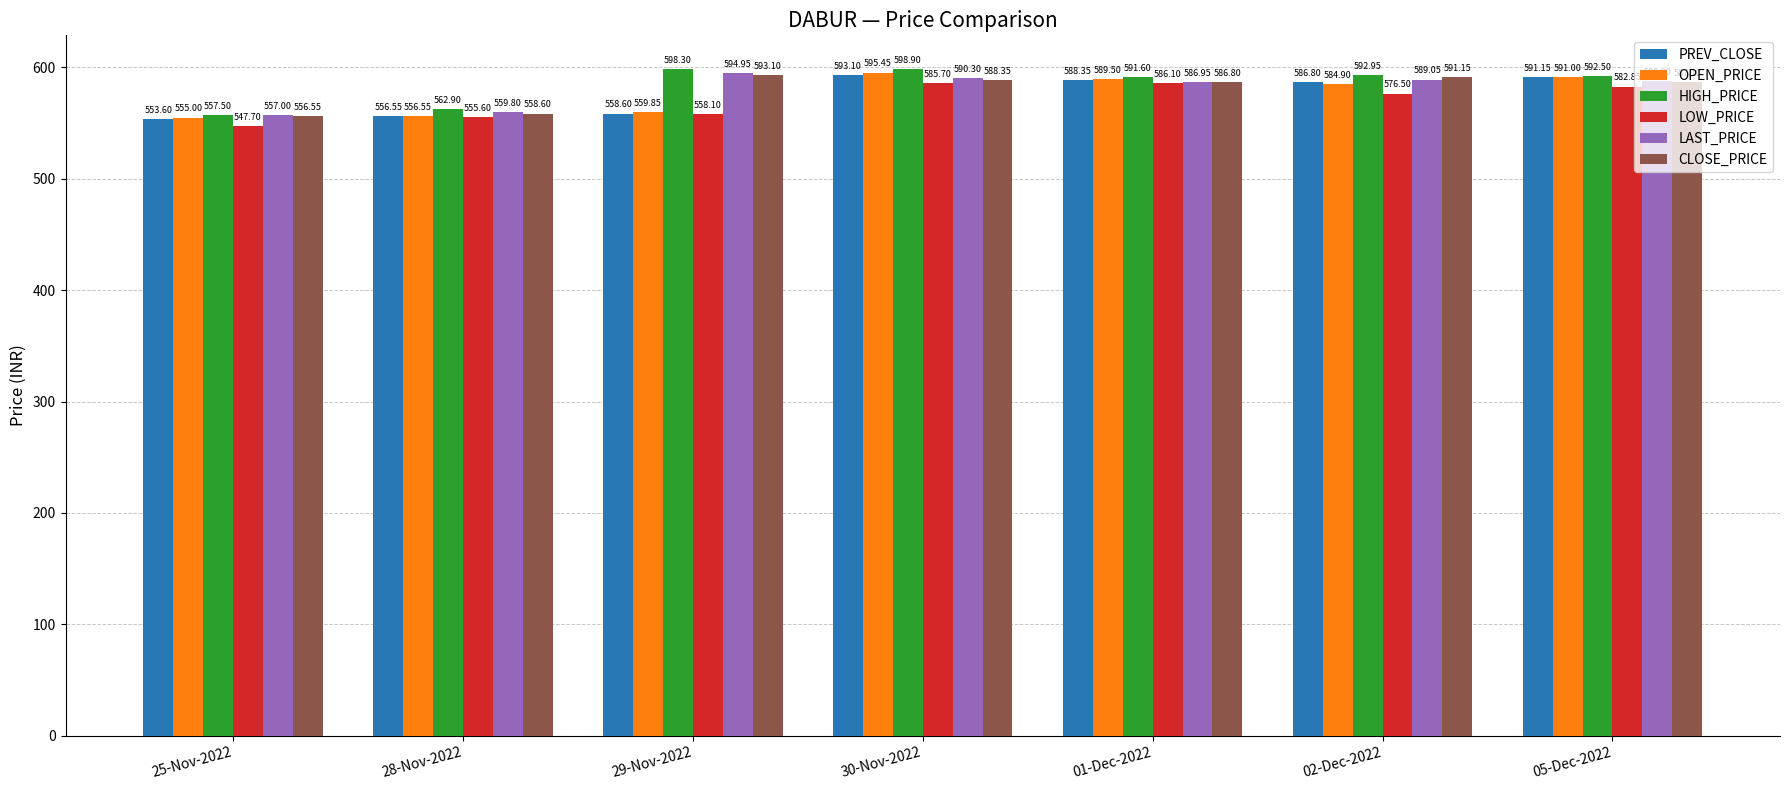

What is the label of the 3rd bar from the right?

01-Dec-2022